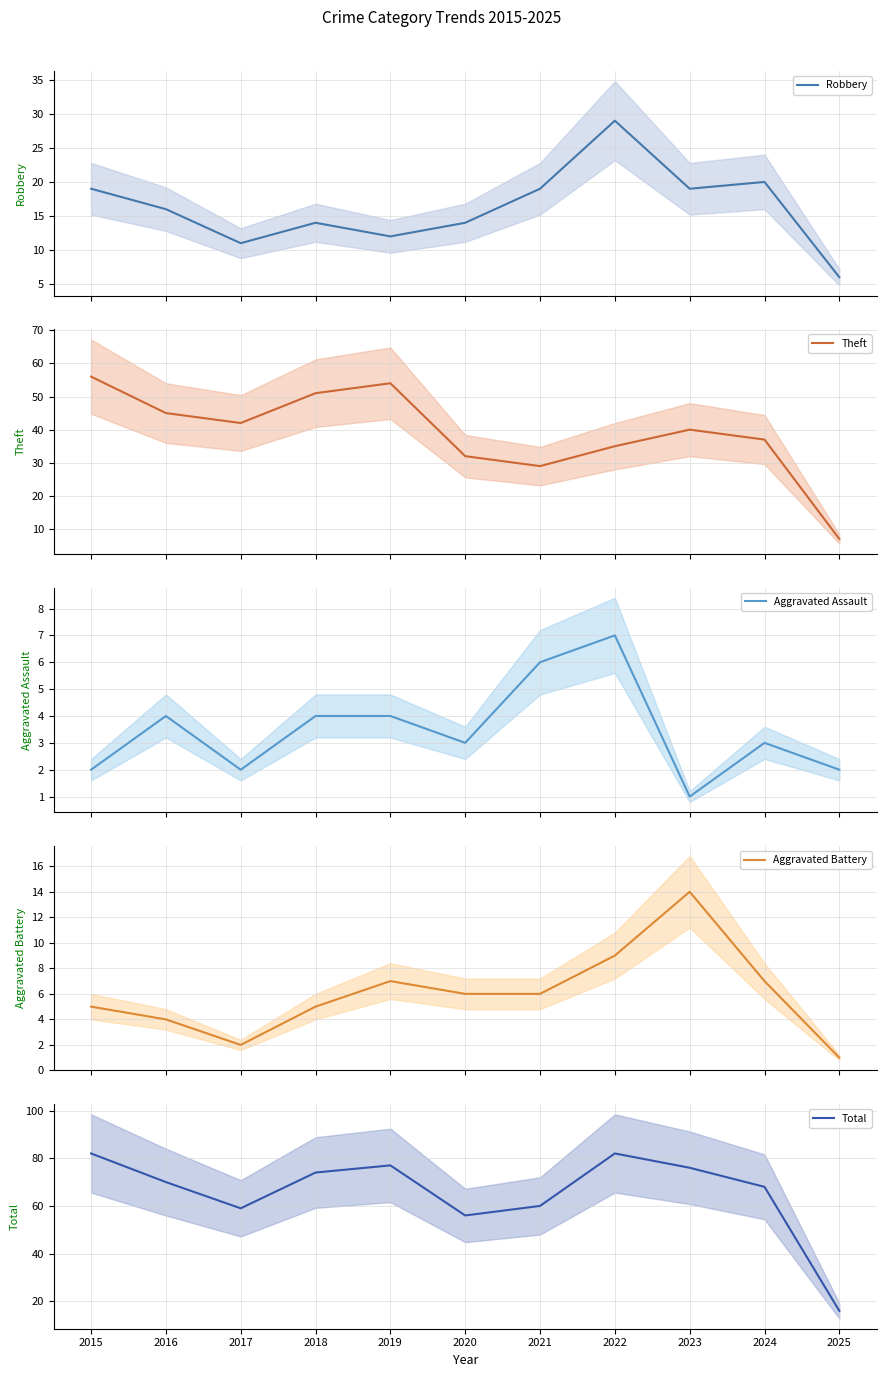

Which series has the widest spread of values?

Total